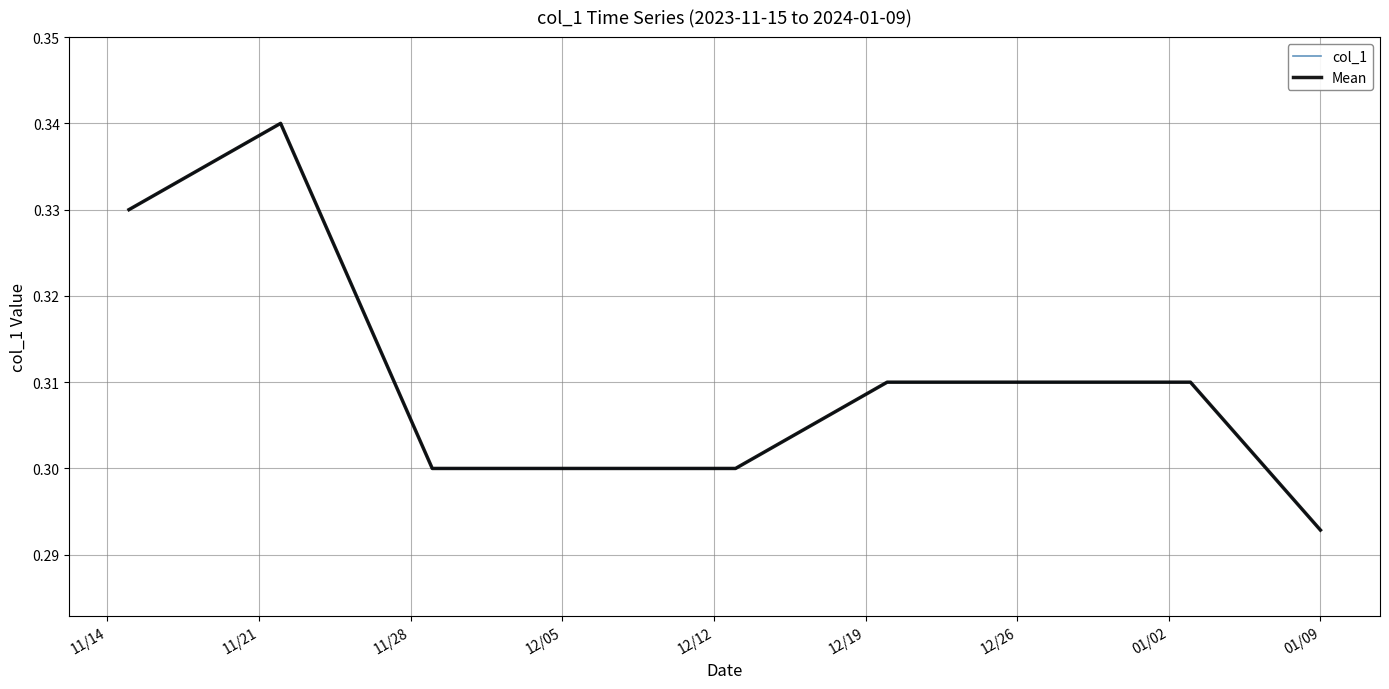

True or false: col_1 and Mean intersect in this chart.

False